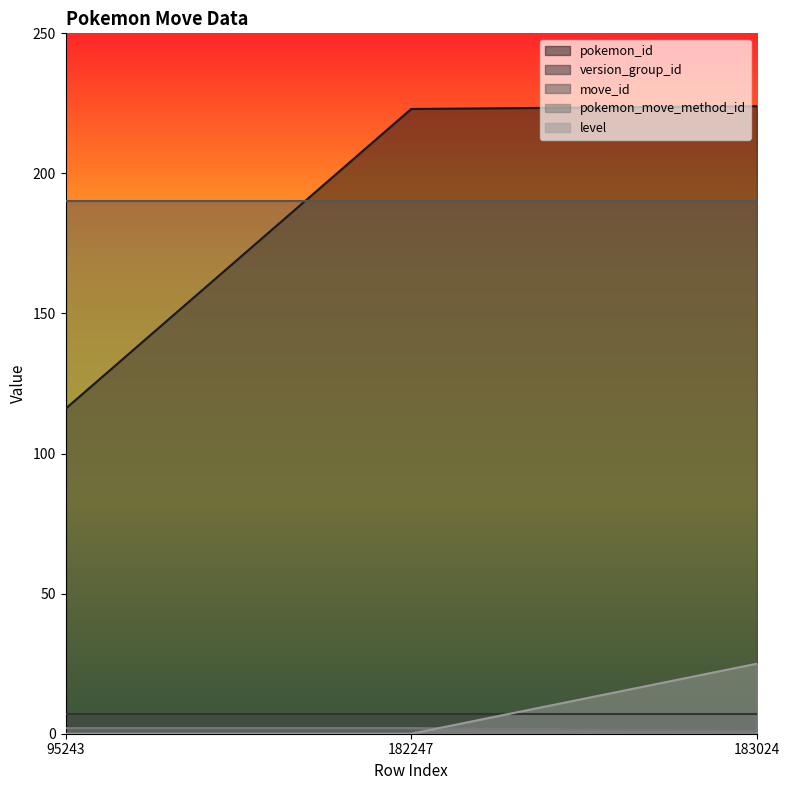

Is the value of move_id at 183024 greater than the value of pokemon_id at 182247?

No